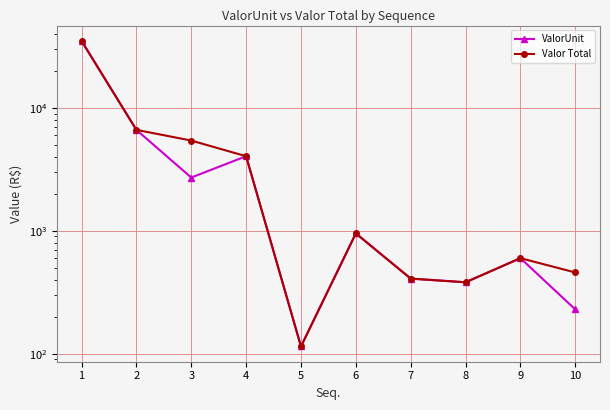

Reading left to right, transcribe all the data shown in this chart.

ValorUnit: 1=35139.7	2=6624.7	3=2711.2	4=4042.2	5=114.4	6=951.5	7=407.9	8=380.8	9=598.3	10=228.8
Valor Total: 1=35139.7	2=6624.7	3=5422.4	4=4042.2	5=114.4	6=951.5	7=407.9	8=380.8	9=598.3	10=457.6